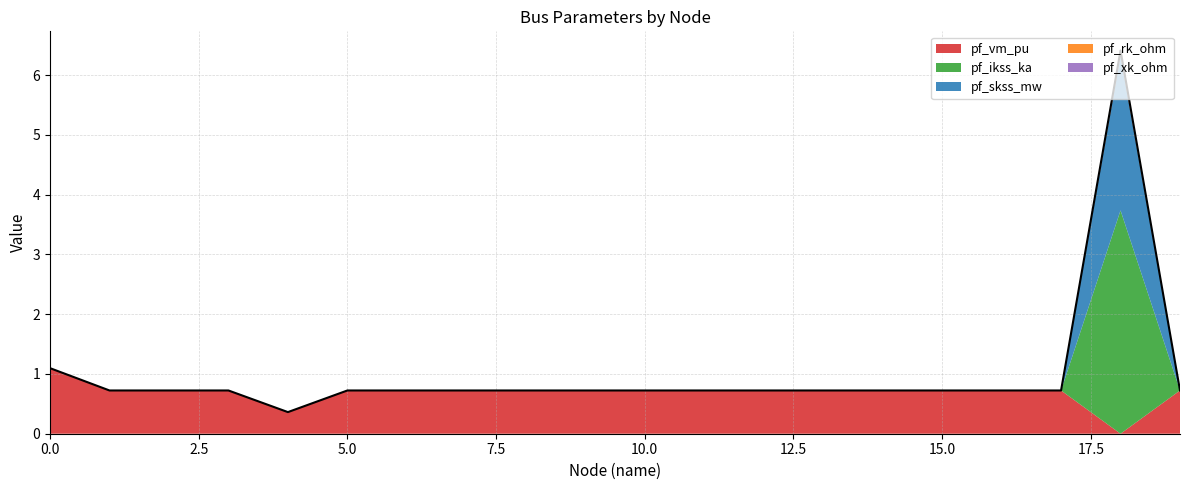

Reading left to right, transcribe all the data shown in this chart.

pf_vm_pu: 1.1	0.7	0.7	0.7	0.4	0.7	0.7	0.7	0.7	0.7	0.7	0.7	0.7	0.7	0.7	0.7	0.7	0.7	0.0	0.7
pf_ikss_ka: 0.0	0.0	0.0	0.0	0.0	0.0	0.0	0.0	0.0	0.0	0.0	0.0	0.0	0.0	0.0	0.0	0.0	0.0	3.7	0.0
pf_skss_mw: 0.0	0.0	0.0	0.0	0.0	0.0	0.0	0.0	0.0	0.0	0.0	0.0	0.0	0.0	0.0	0.0	0.0	0.0	2.6	0.0
pf_rk_ohm: 0.0	0.0	0.0	0.0	0.0	0.0	0.0	0.0	0.0	0.0	0.0	0.0	0.0	0.0	0.0	0.0	0.0	0.0	0.0	0.0
pf_xk_ohm: 0.0	0.0	0.0	0.0	0.0	0.0	0.0	0.0	0.0	0.0	0.0	0.0	0.0	0.0	0.0	0.0	0.0	0.0	0.1	0.0